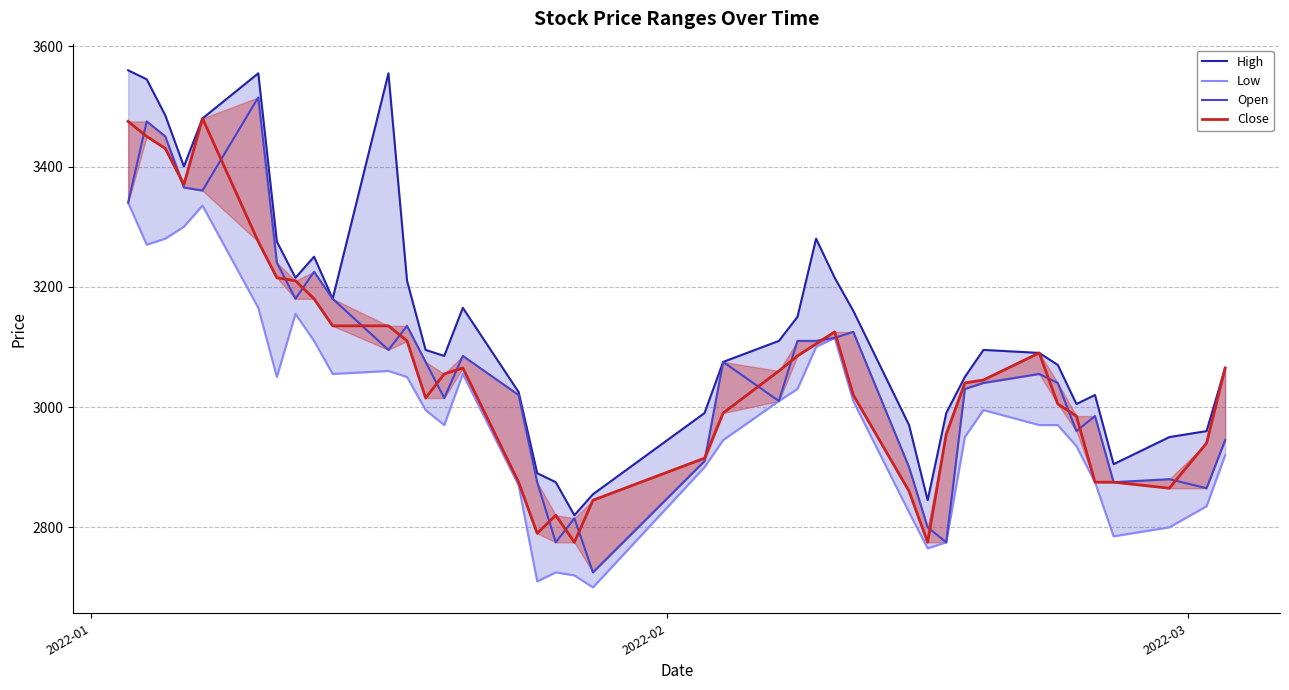

What is the difference between the maximum and second lowest values in the High series?

715